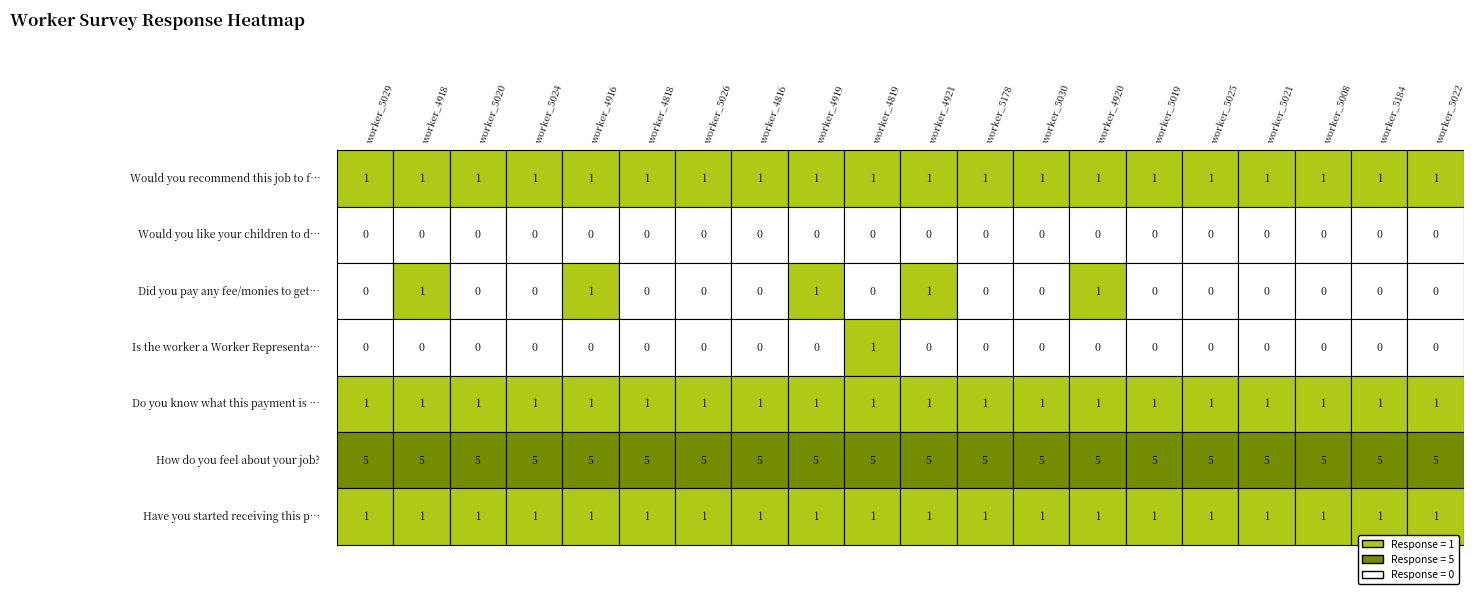

Is the value of Would you like your children to do your job? at 3 greater than the value of How do you feel about your job? at 9?

No